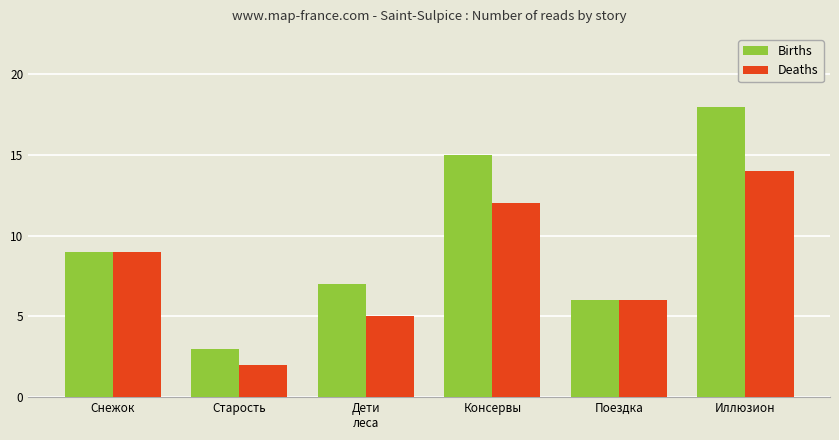

What is the average value of the Births series?

10